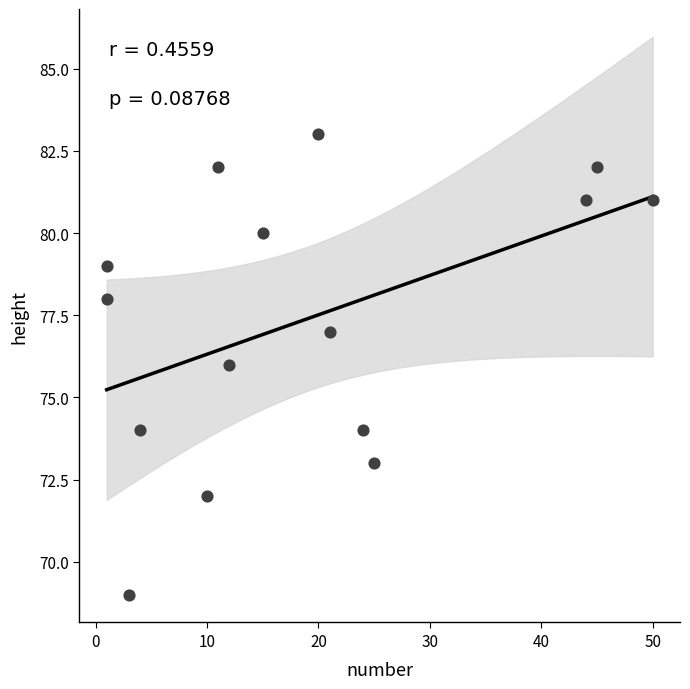

What is the range of X values (max minus min)?

49